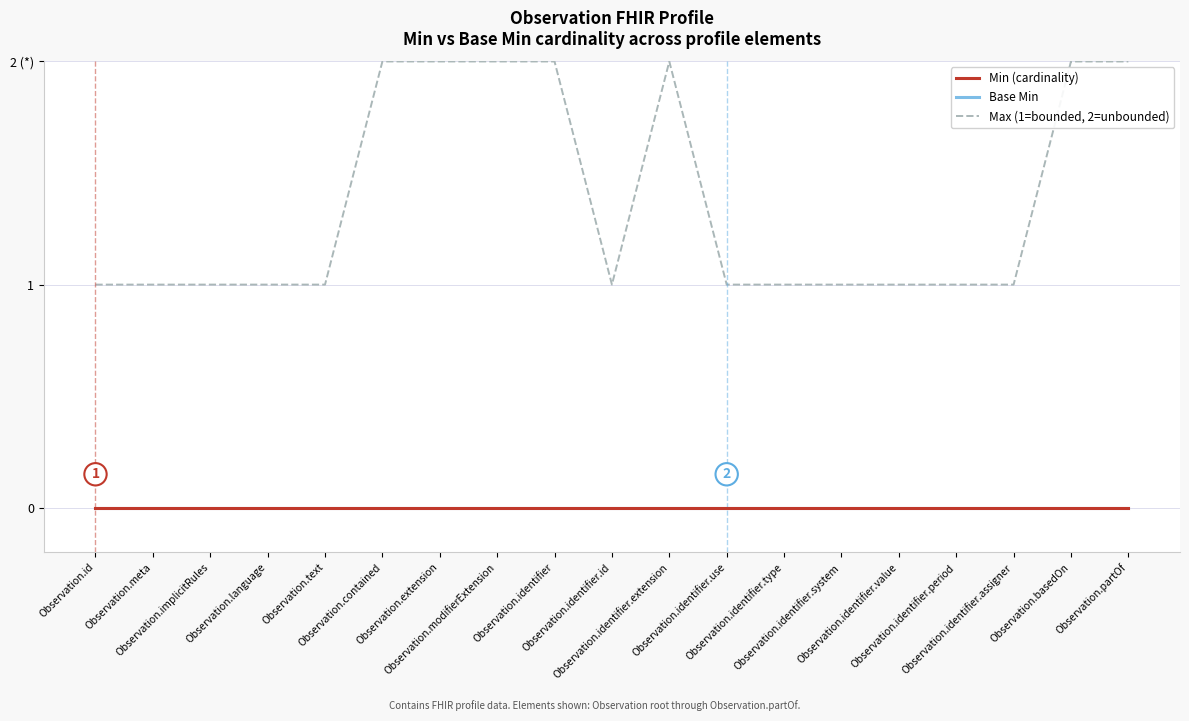

Reading right to left, transcribe all the data shown in this chart.

Min (cardinality): Observation.partOf=0	Observation.basedOn=0	Observation.identifier.assigner=0	Observation.identifier.period=0	Observation.identifier.value=0	Observation.identifier.system=0	Observation.identifier.type=0	Observation.identifier.use=0	Observation.identifier.extension=0	Observation.identifier.id=0	Observation.identifier=0	Observation.modifierExtension=0	Observation.extension=0	Observation.contained=0	Observation.text=0	Observation.language=0	Observation.implicitRules=0	Observation.meta=0	Observation.id=0
Base Min: Observation.partOf=0	Observation.basedOn=0	Observation.identifier.assigner=0	Observation.identifier.period=0	Observation.identifier.value=0	Observation.identifier.system=0	Observation.identifier.type=0	Observation.identifier.use=0	Observation.identifier.extension=0	Observation.identifier.id=0	Observation.identifier=0	Observation.modifierExtension=0	Observation.extension=0	Observation.contained=0	Observation.text=0	Observation.language=0	Observation.implicitRules=0	Observation.meta=0	Observation.id=0
Max (1=bounded, 2=unbounded): Observation.partOf=2	Observation.basedOn=2	Observation.identifier.assigner=1	Observation.identifier.period=1	Observation.identifier.value=1	Observation.identifier.system=1	Observation.identifier.type=1	Observation.identifier.use=1	Observation.identifier.extension=2	Observation.identifier.id=1	Observation.identifier=2	Observation.modifierExtension=2	Observation.extension=2	Observation.contained=2	Observation.text=1	Observation.language=1	Observation.implicitRules=1	Observation.meta=1	Observation.id=1